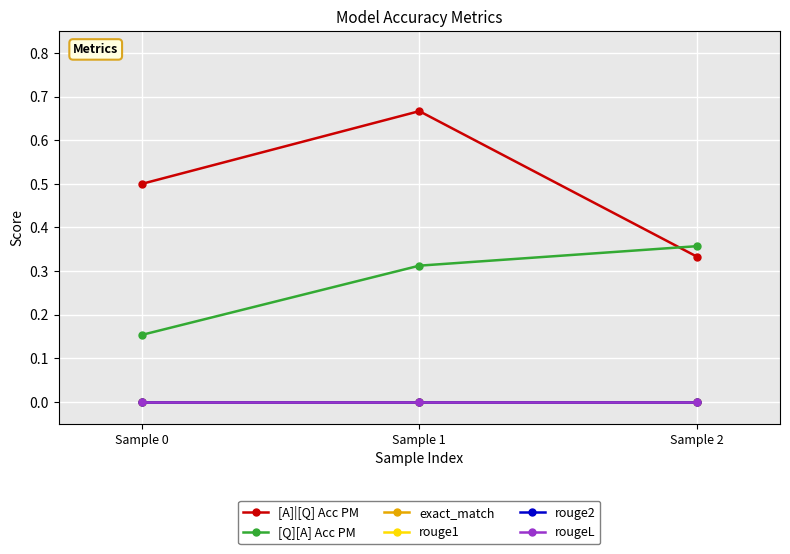

Is the value of rouge2 at Sample 0 greater than the value of rouge1 at Sample 0?

No